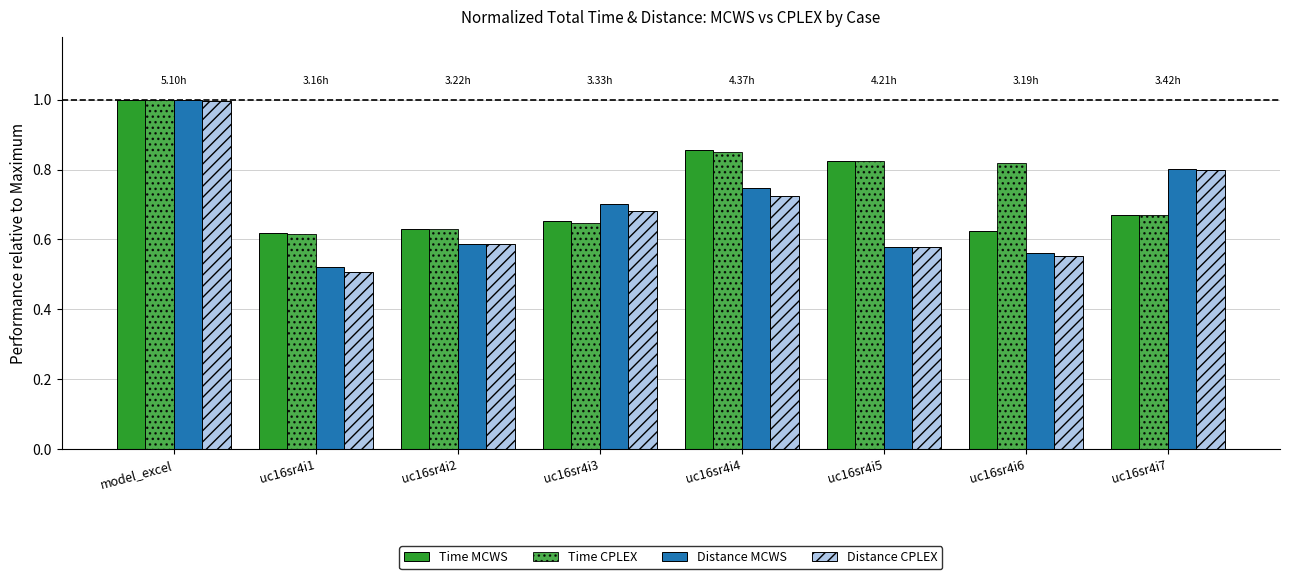

The Distance MCWS series shows 0.4 at uc16sr4i4. True or false?

False